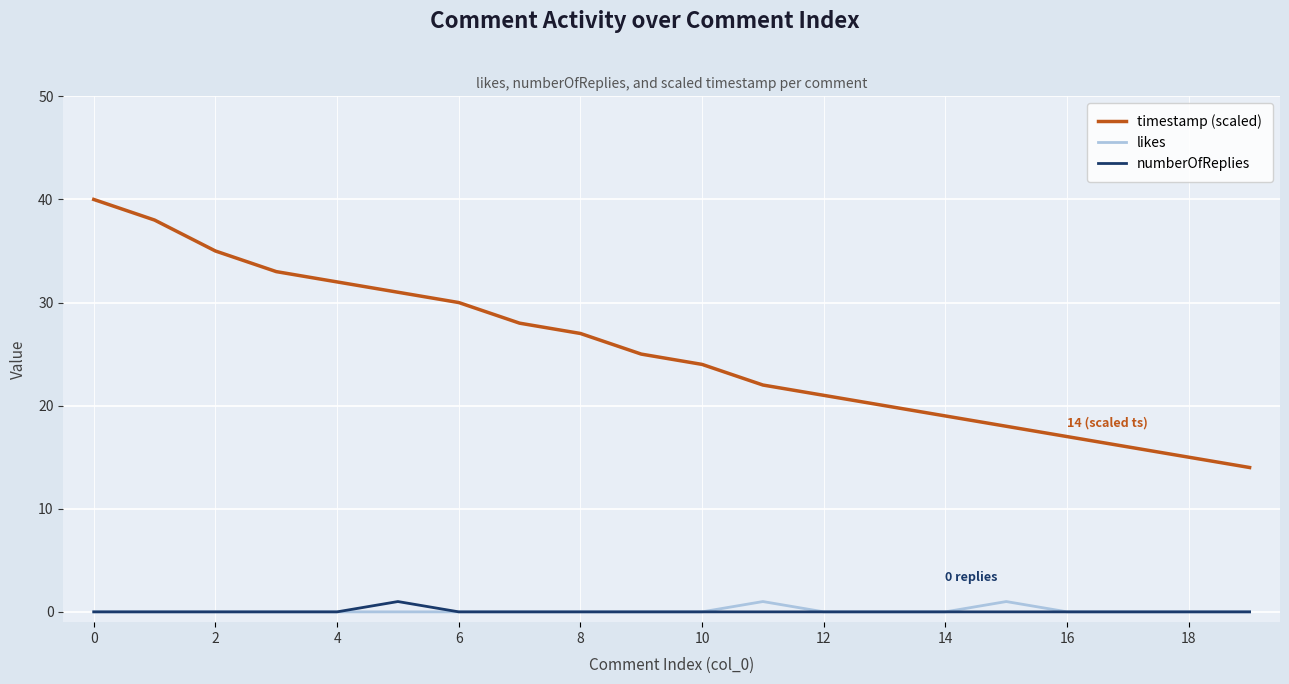

Which series has the largest range (max minus min)?

timestamp (scaled)